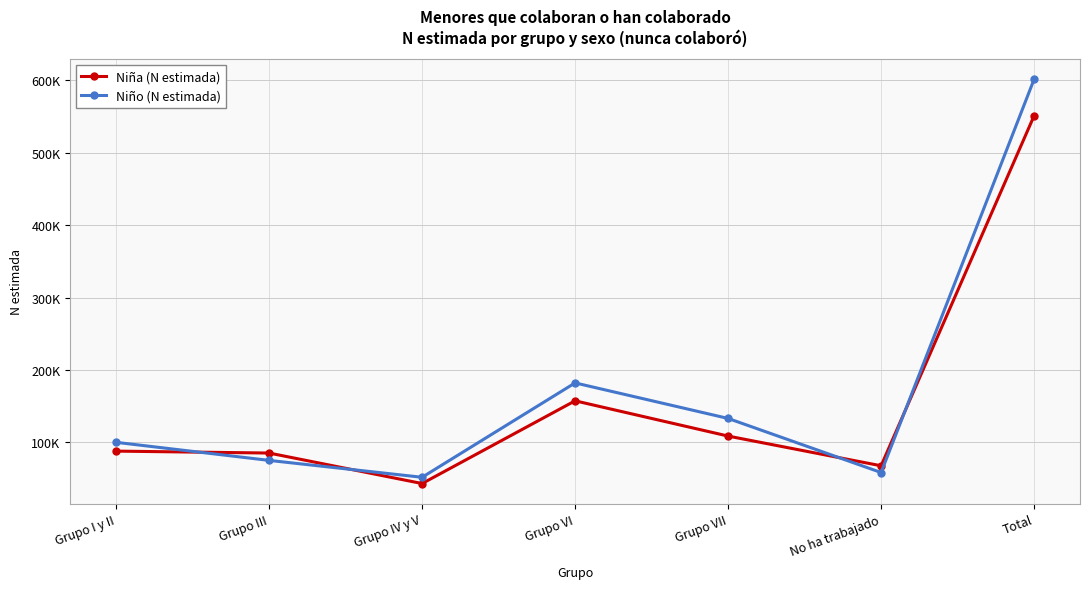

Which category has the lowest value in the Niña (N estimada) series?

Grupo IV y V